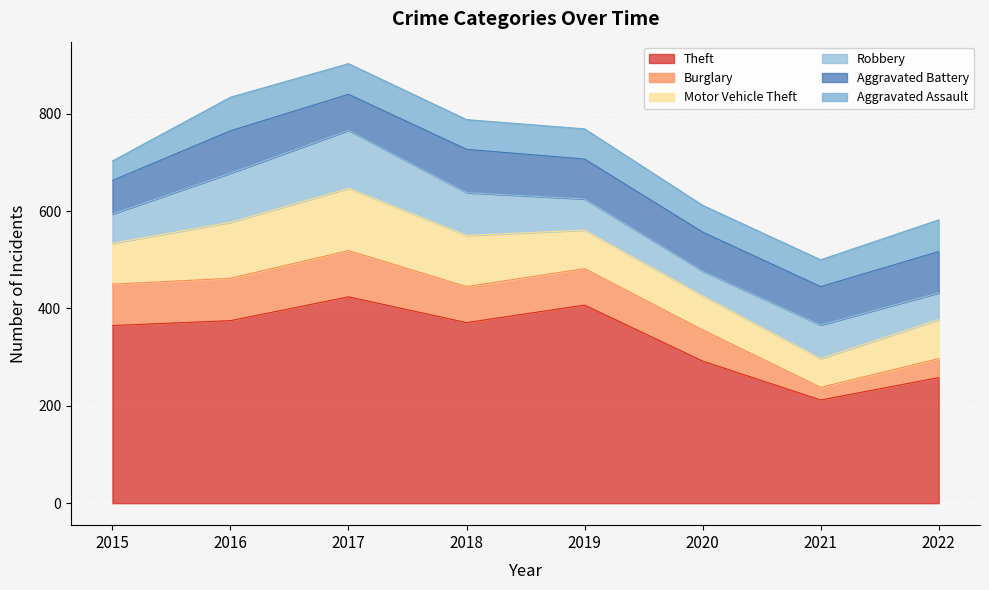

Does the chart display data point markers on the line(s)?

No